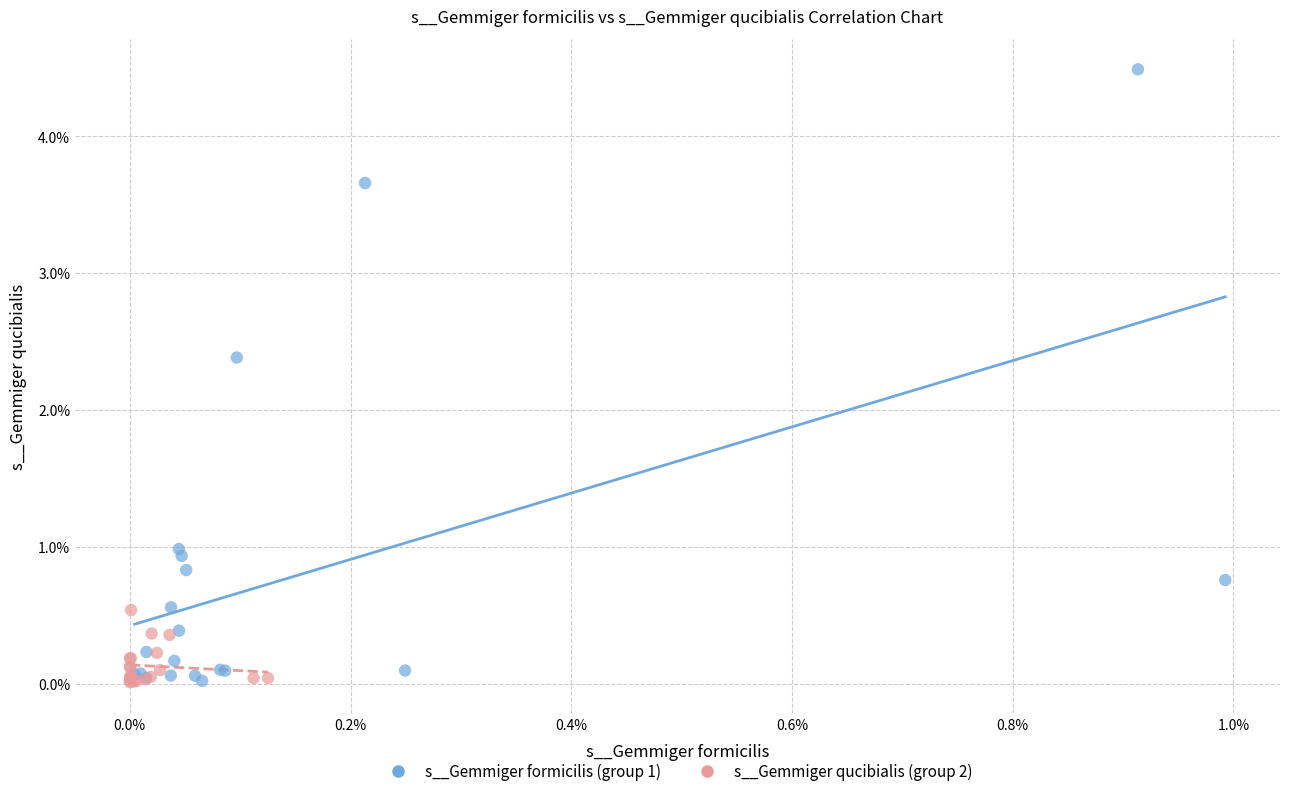

What are all the series names shown in the legend?

s__Gemmiger formicilis (group 1), s__Gemmiger qucibialis (group 2)